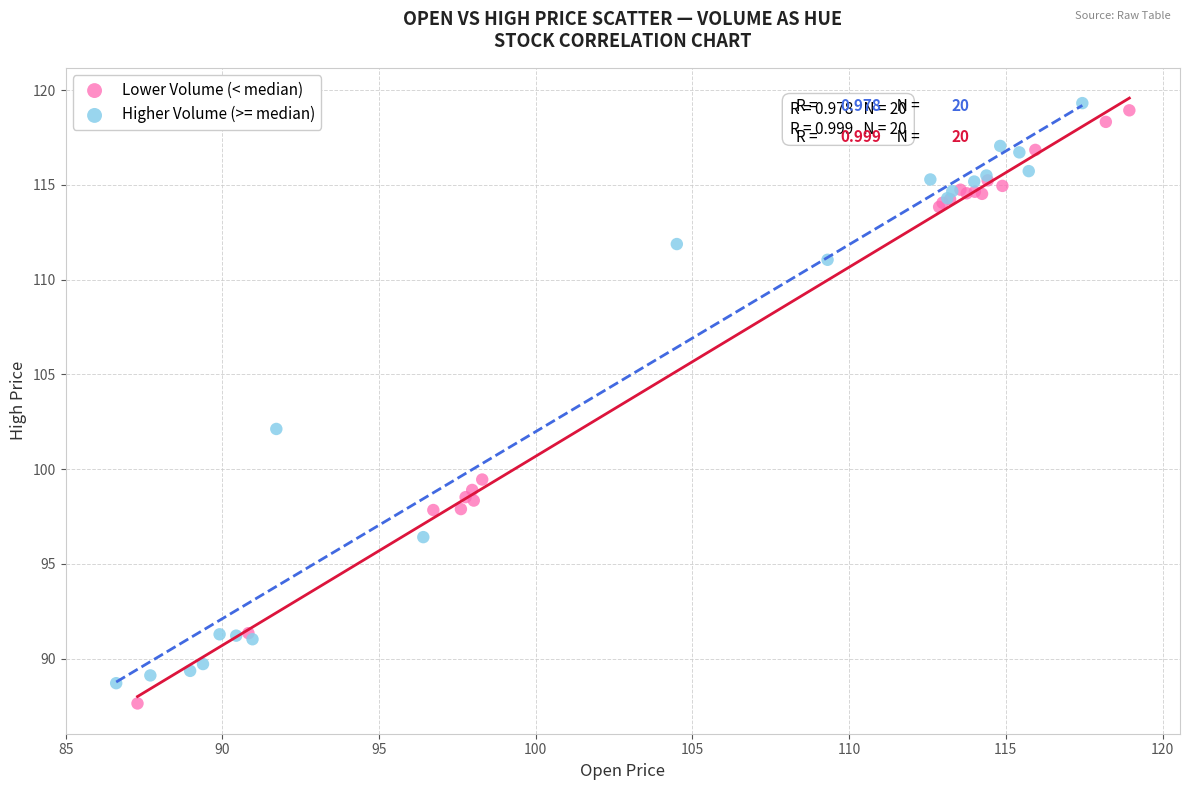

Which series has the largest Y range (max minus min)?

Lower Volume (< median)